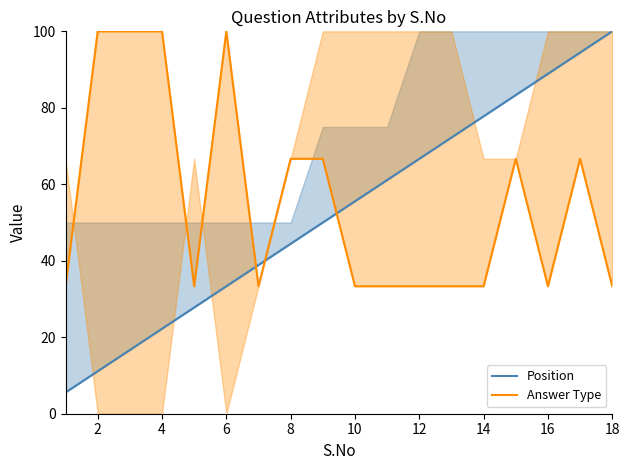

True or false: Position and Answer Type intersect in this chart.

True